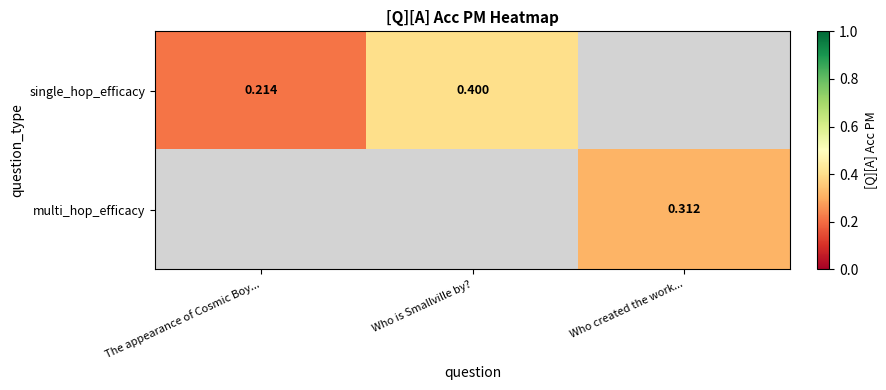

What is the sum of the single_hop_efficacy values at Who is Smallville by? and The appearance of Cosmic Boy...?

0.6